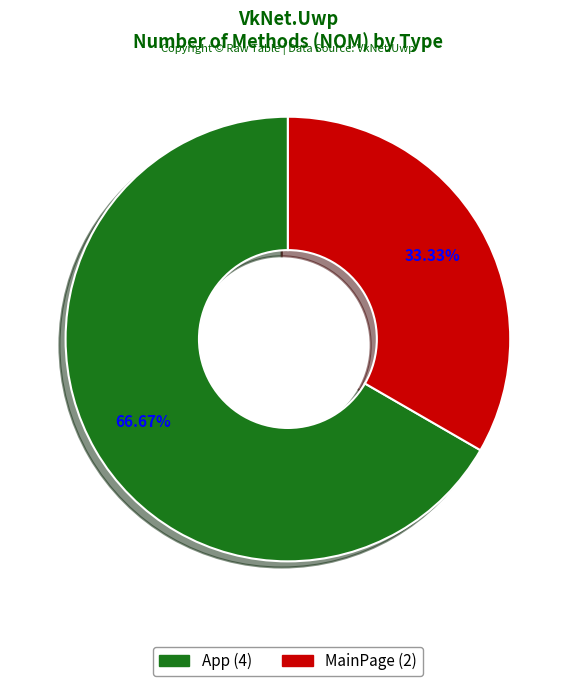

The MainPage slice represents 25% of the pie. True or false?

False